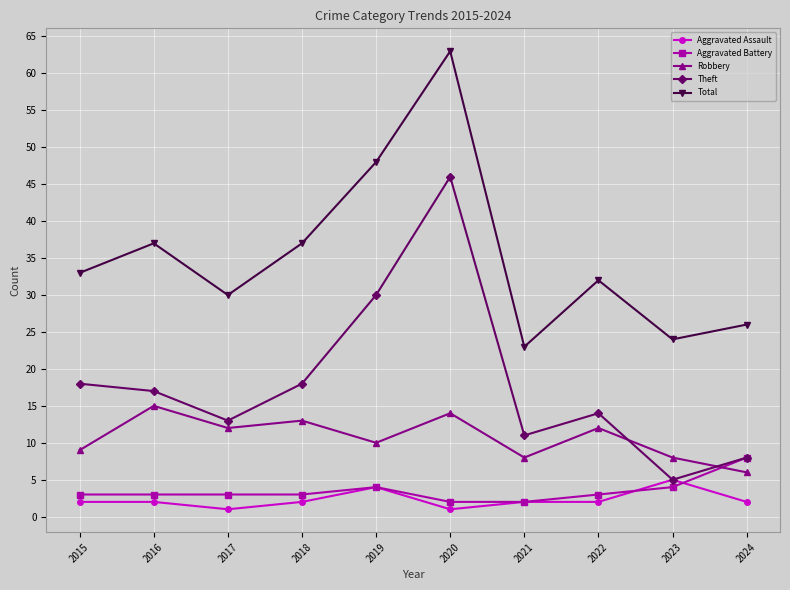

Count the number of categories in the chart.

10